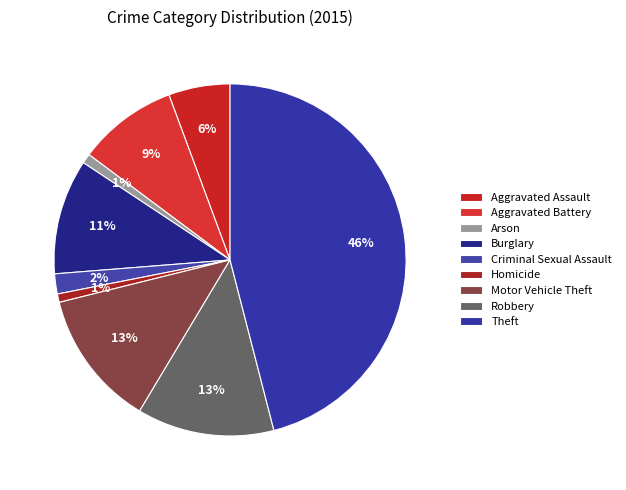

What percentage is the Criminal Sexual Assault slice, to the nearest percent?

2%